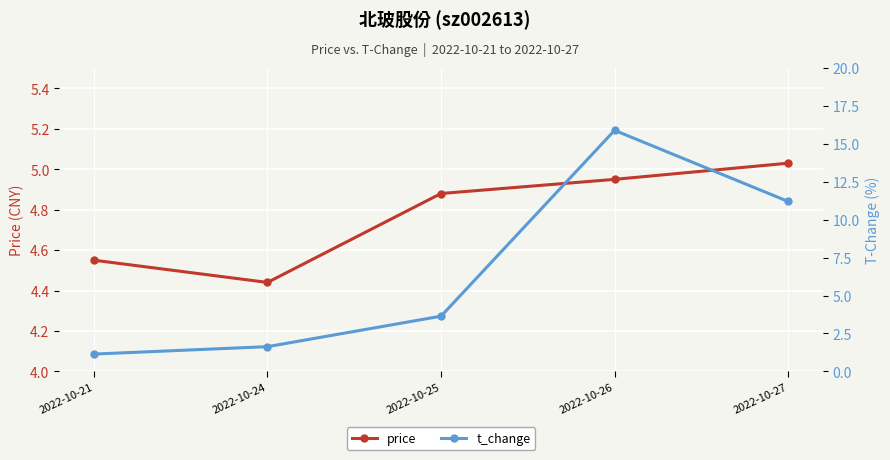

What is the difference between the maximum and minimum values in the price series?

0.6